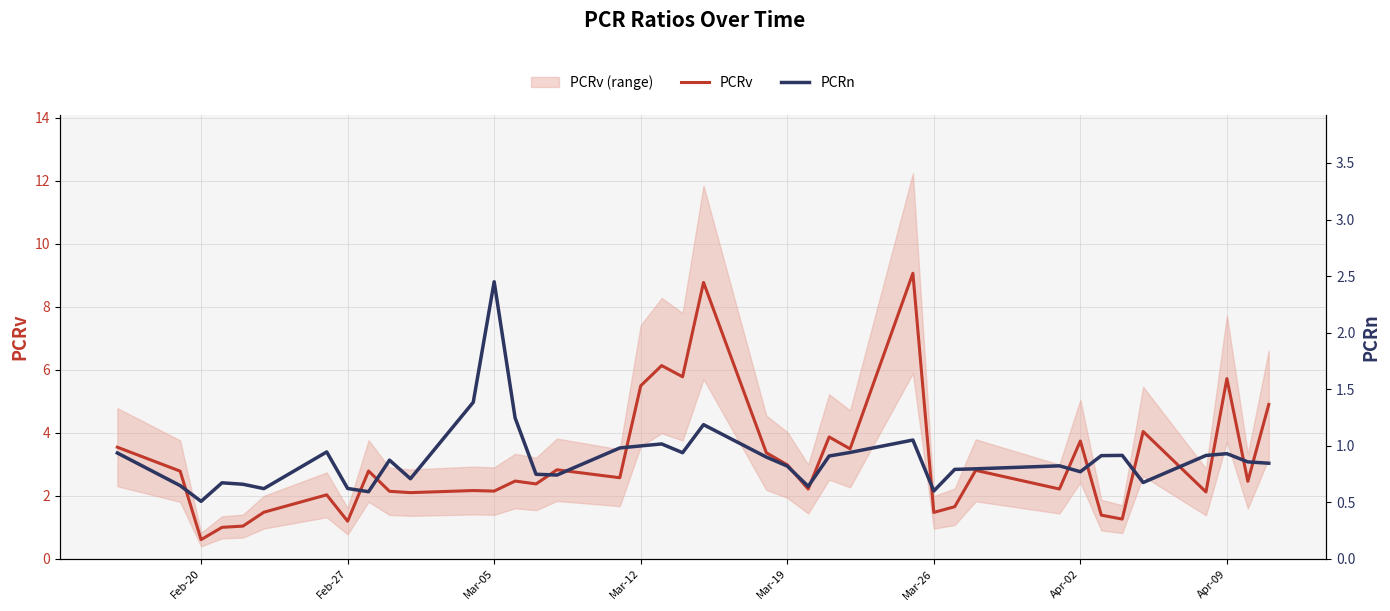

The value of PCRv at Apr-02 is 3.7. True or false?

True